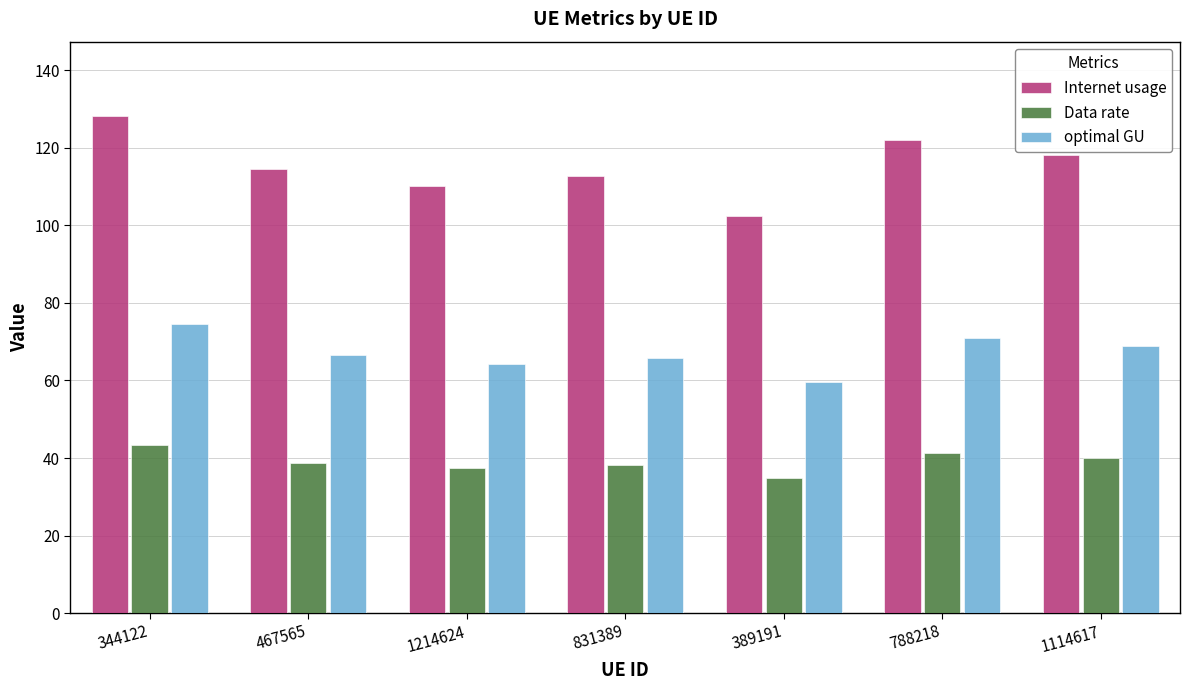

List the labels in order of Internet usage value, largest first.

344122, 788218, 1114617, 467565, 831389, 1214624, 389191